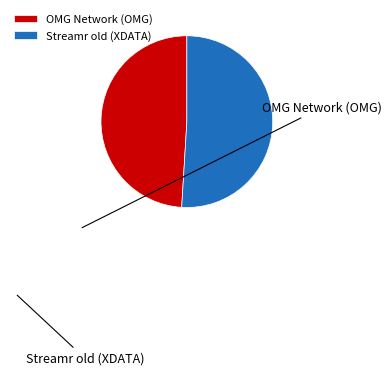

Approximately how many times larger is the value at OMG Network (OMG) compared to Streamr old (XDATA)?

1.0